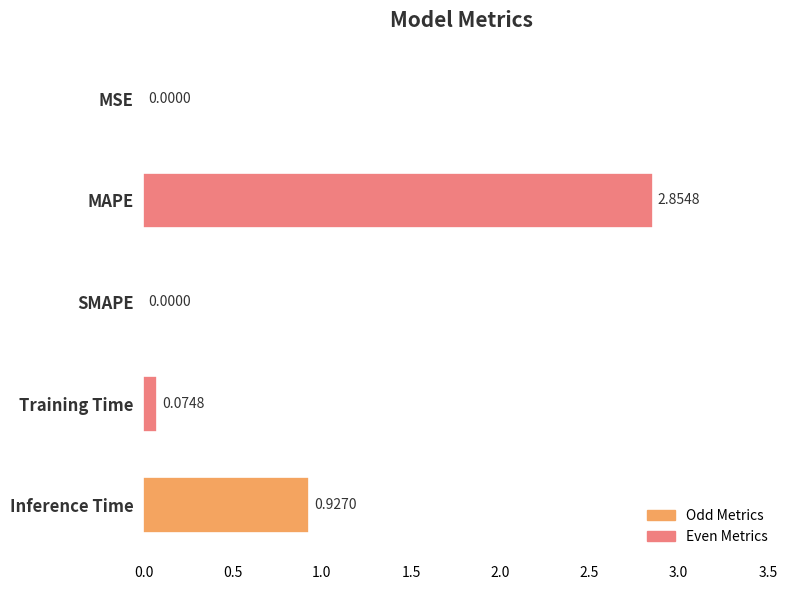

Where is the data nearest to the value 1?

Inference Time